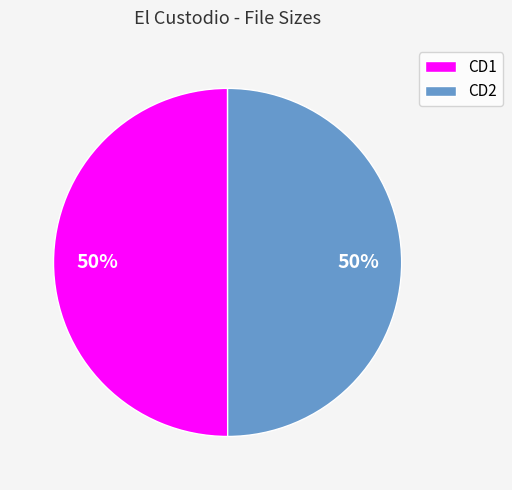

Is the sum of CD1 and CD2 greater than half?

Yes